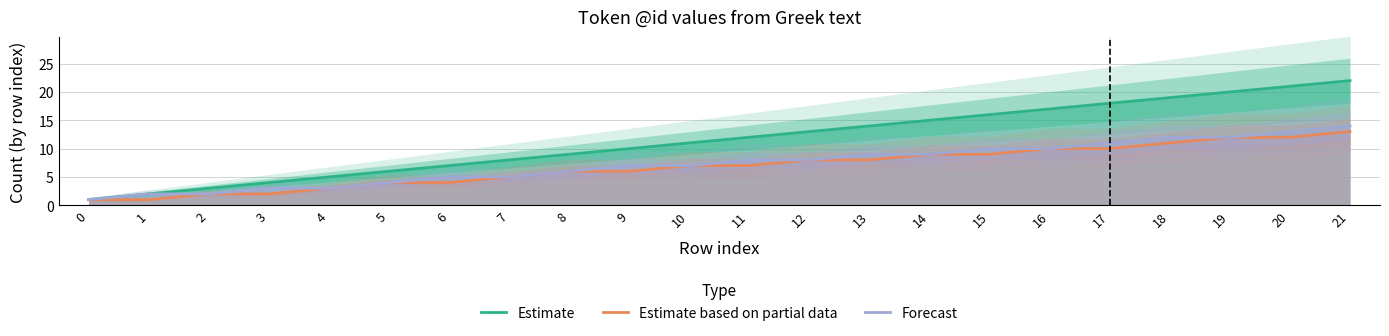

At 21, list the series in order from smallest to largest.

Estimate based on partial data, Forecast, Estimate